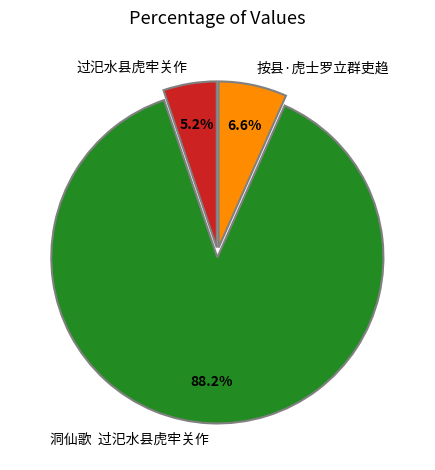

Which slice represents more than half of the pie?

洞仙歌 过汜水县虎牢关作